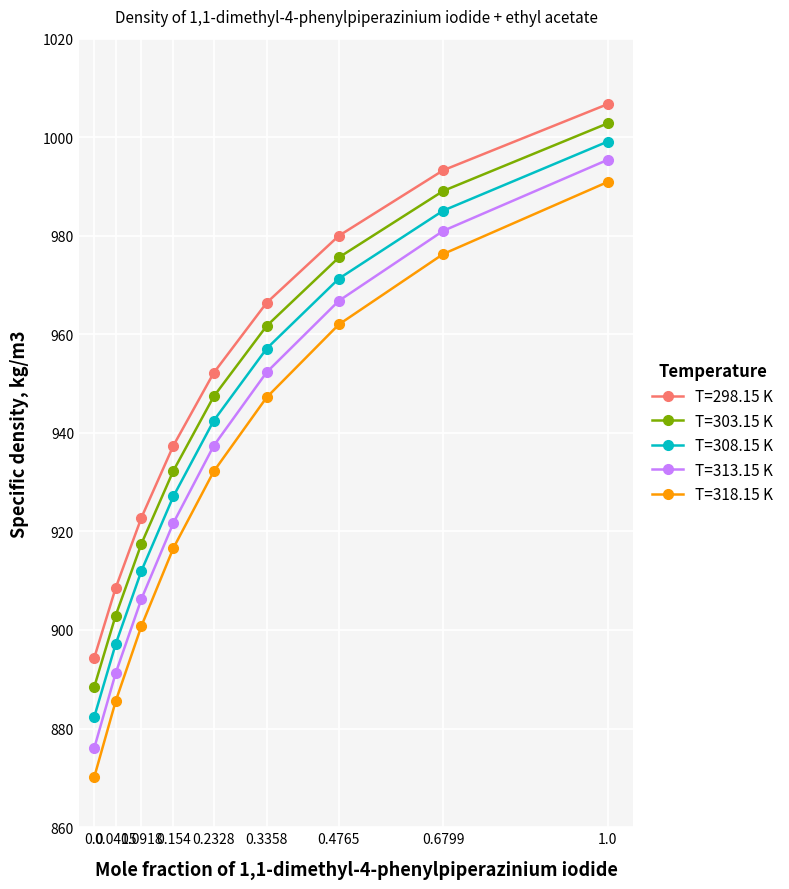

Between 0.154 and 1.0, which series saw the biggest shift?

T=318.15 K